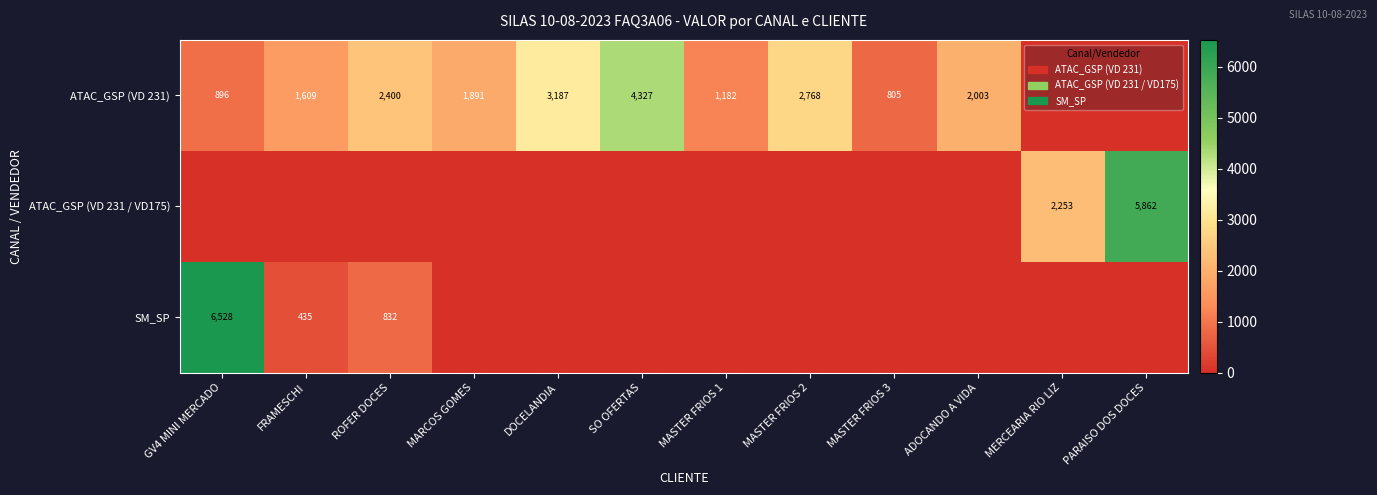

The value of ATAC_GSP (VD 231) at MASTER FRIOS 1 is 476.7. True or false?

False